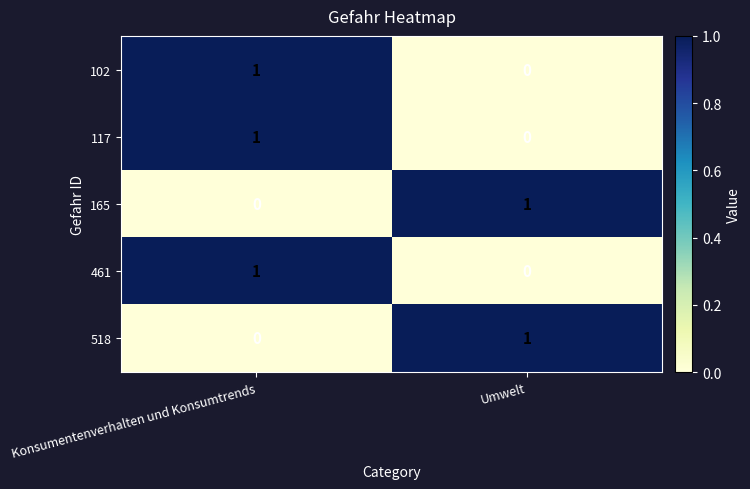

Is it true that 518 equals -1 at Konsumentenverhalten und Konsumtrends?

False